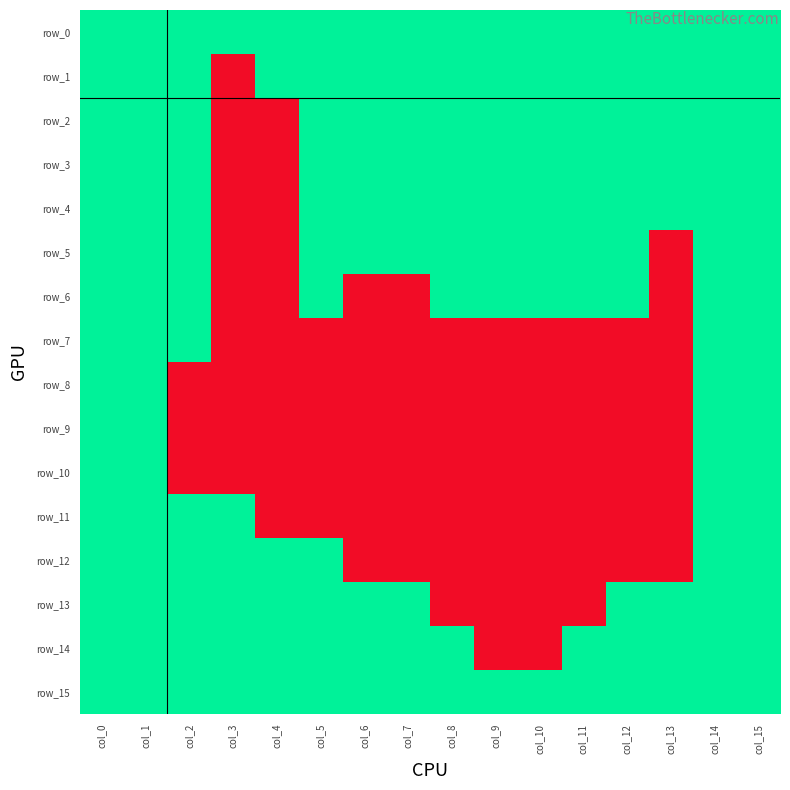

How many series are shown in this chart?

16